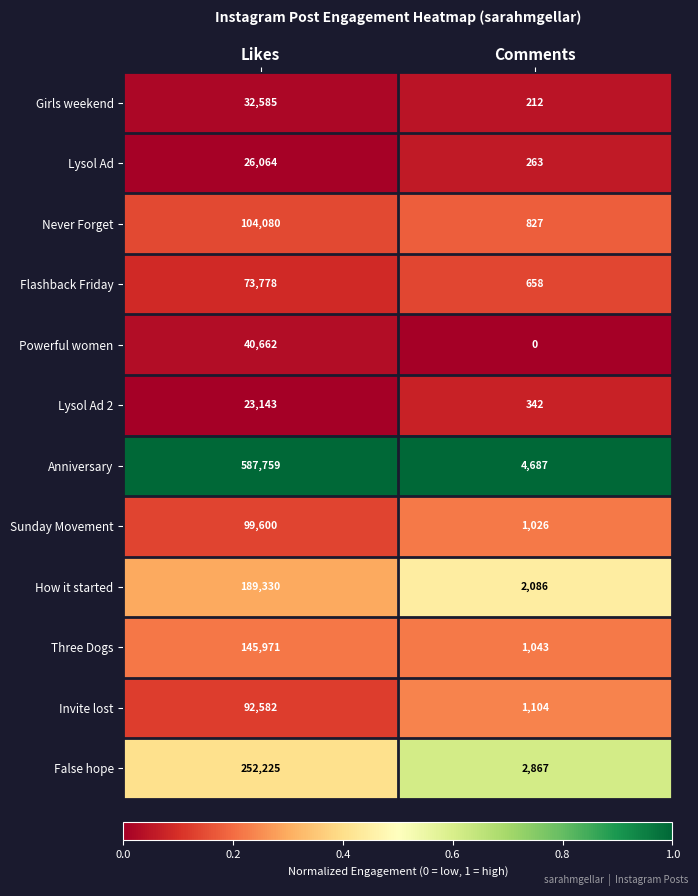

At which category is the sum across all series the highest?

Likes